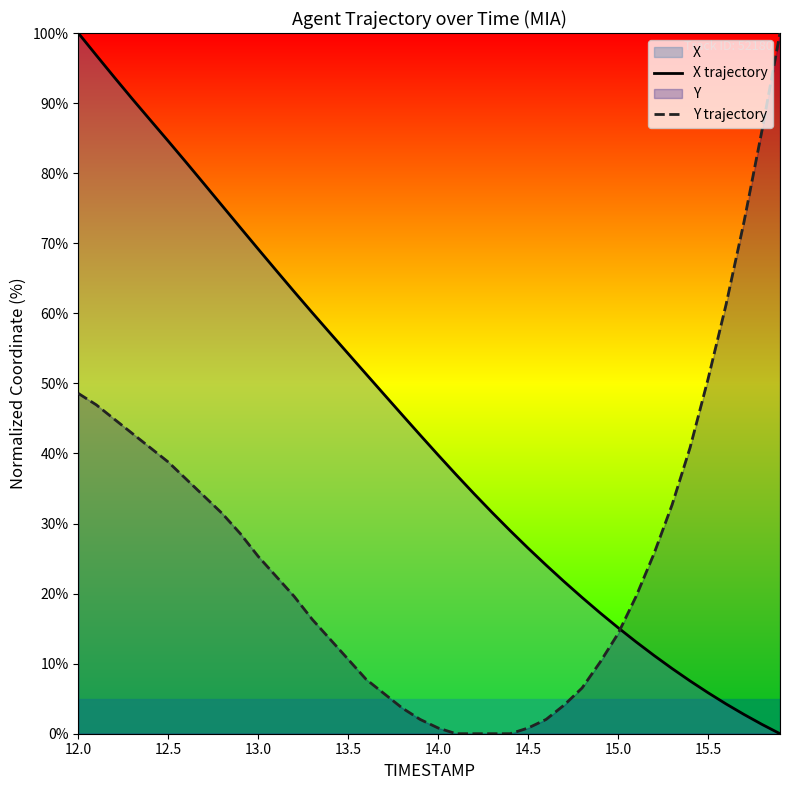

The X trajectory series shows 26.5 at 14.5. True or false?

True